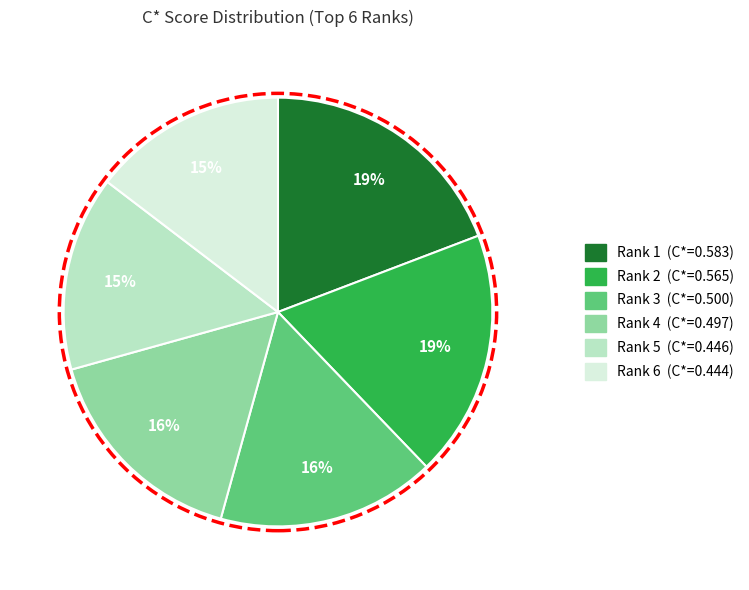

Does Rank 2 represent more than half of the total?

No